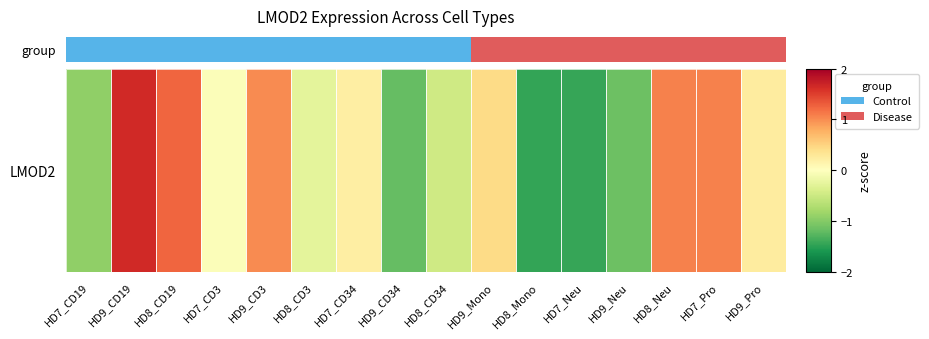

The value at HD9_Pro is 0.2. True or false?

True